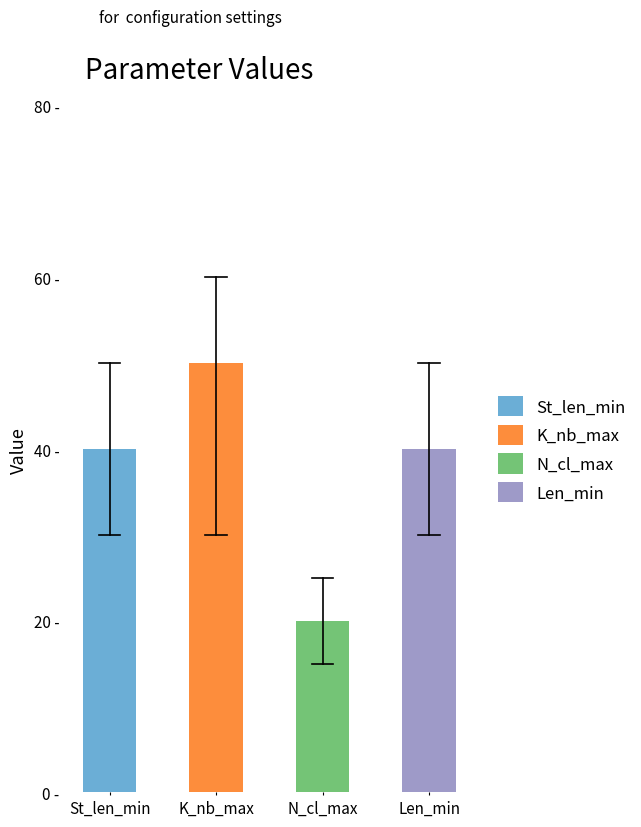

Where is Len_min nearest to the value 40?

St_len_min